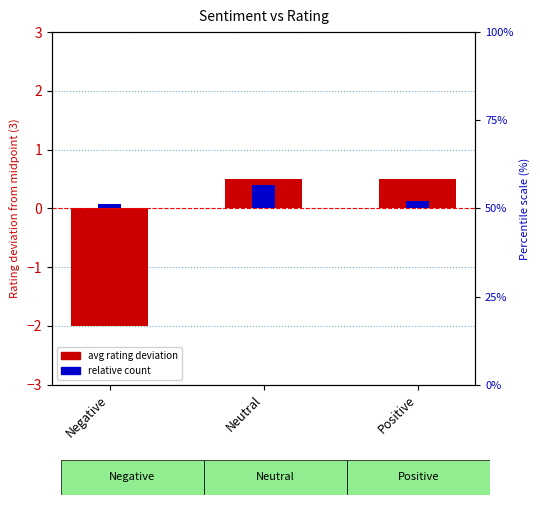

Between Negative and Positive, which series saw the biggest shift?

avg rating deviation